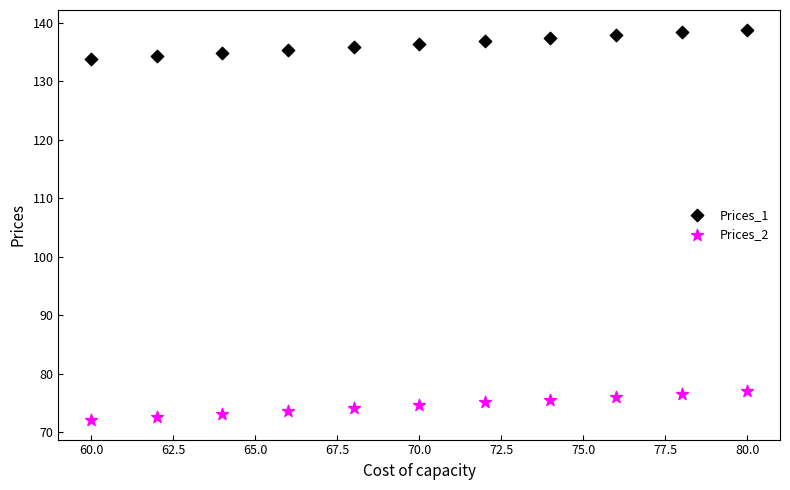

Across all data points, what is the range of X values (max minus min)?

20.0